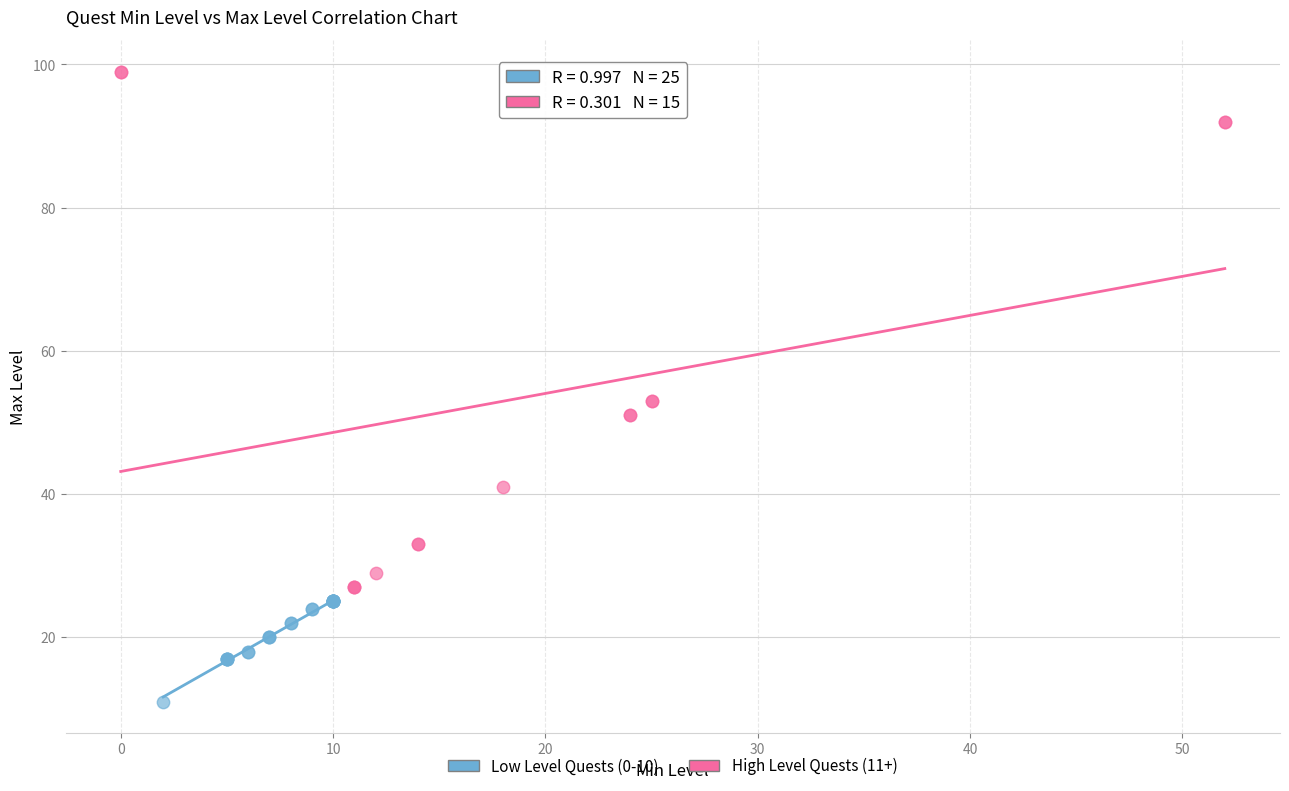

Which series has the largest Y range (max minus min)?

High Level Quests (11+)